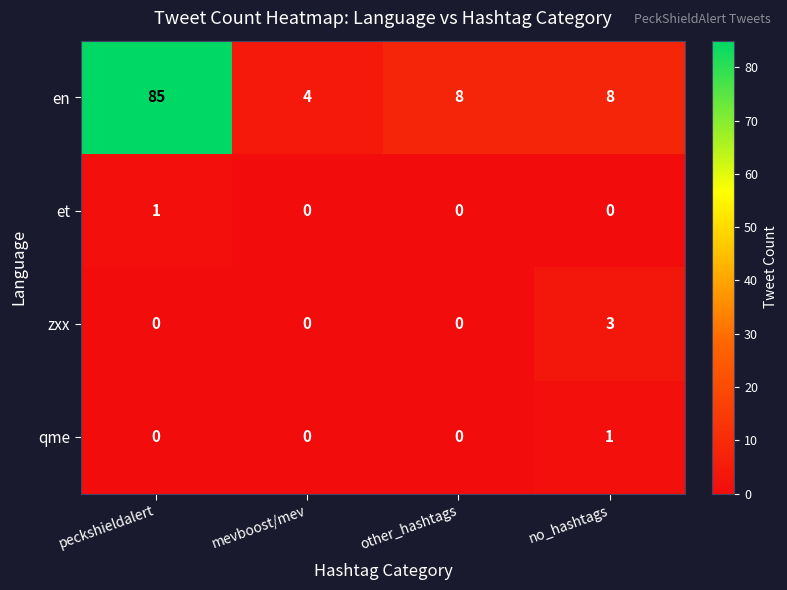

The value of zxx at mevboost/mev is 0. True or false?

True